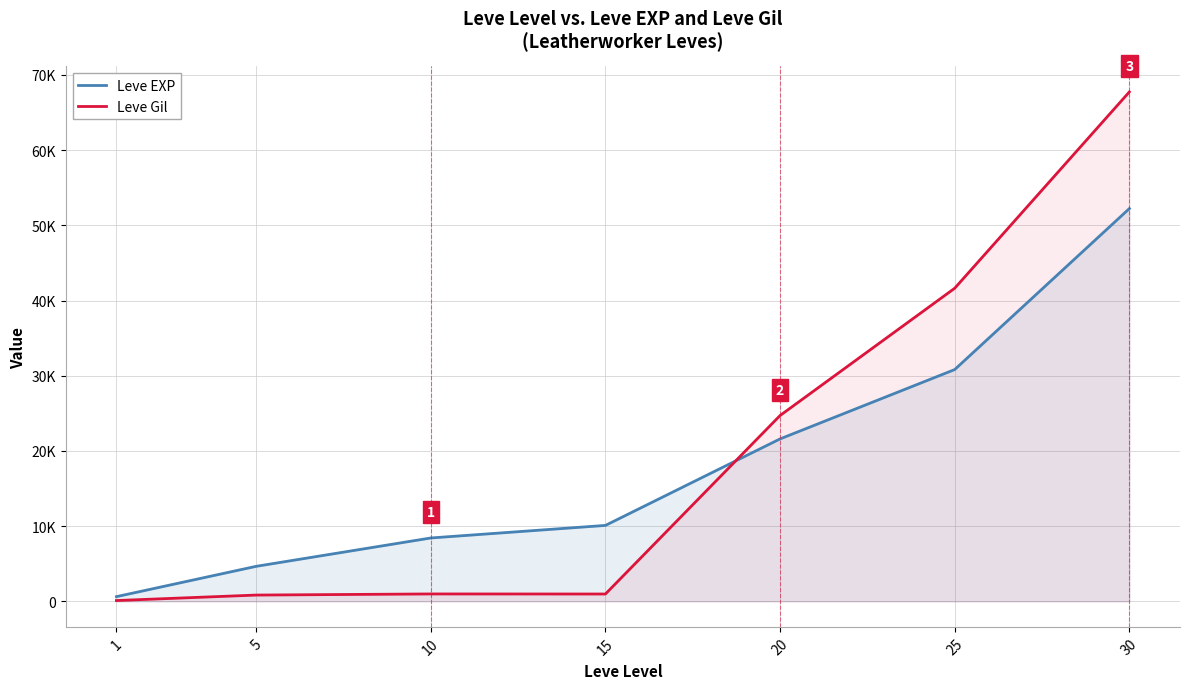

Is the value of Leve Gil at 30 greater than the value of Leve EXP at 25?

Yes